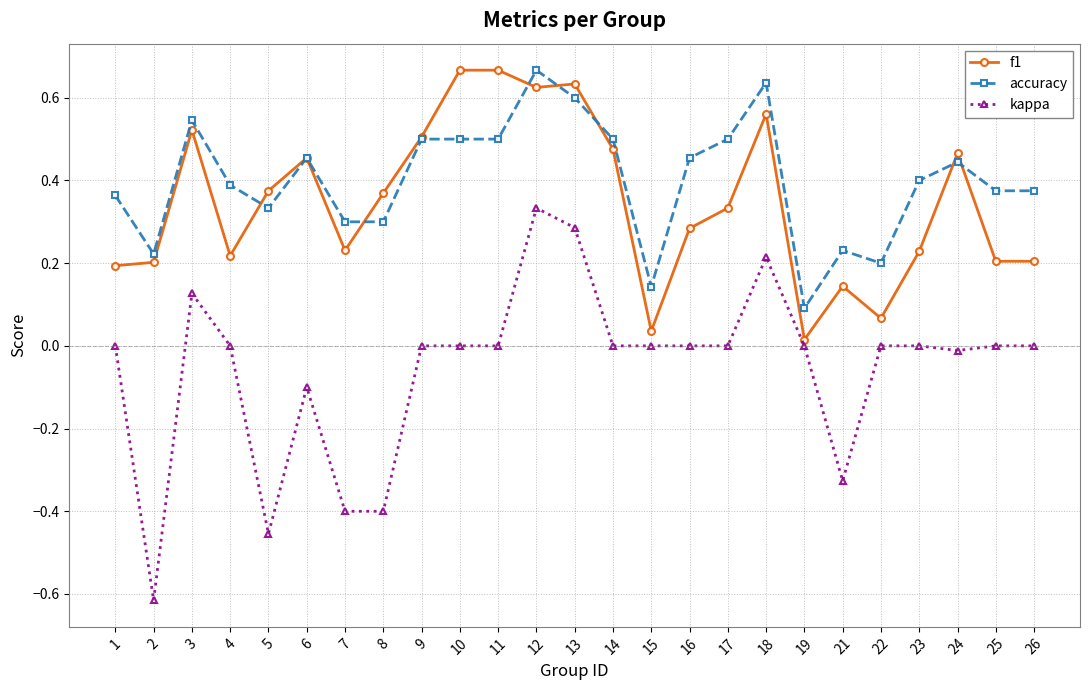

True or false: kappa and accuracy cross at least once.

False